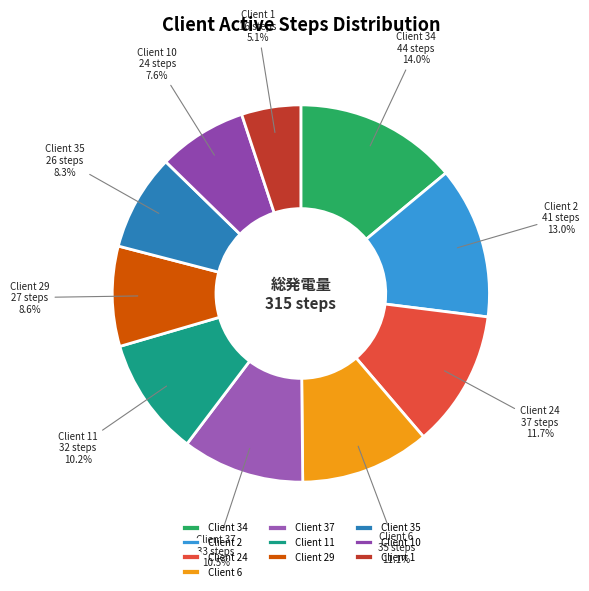

What is the smallest slice in the pie chart?

Client 1